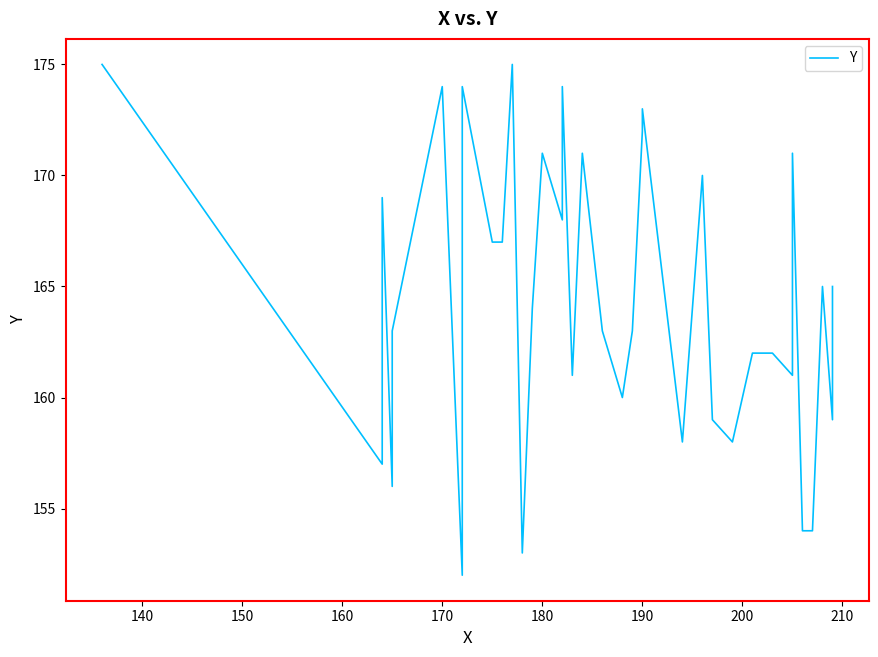

Is this an area chart (filled region under the line)?

No